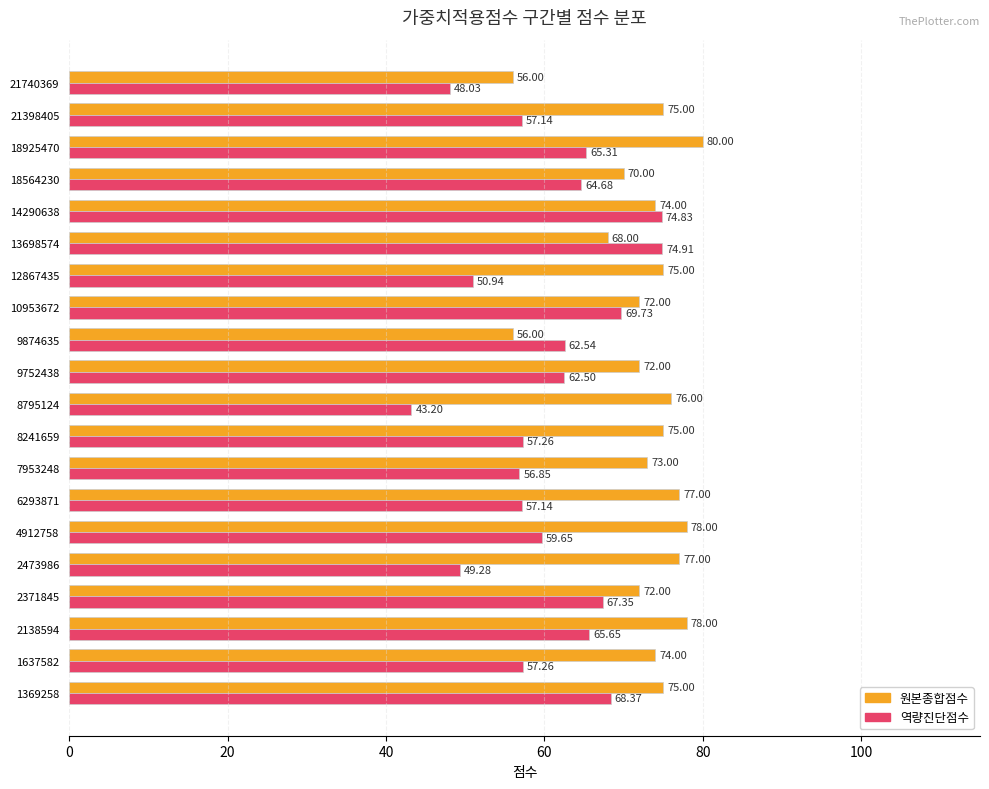

Which series has the largest range (max minus min)?

역량진단점수